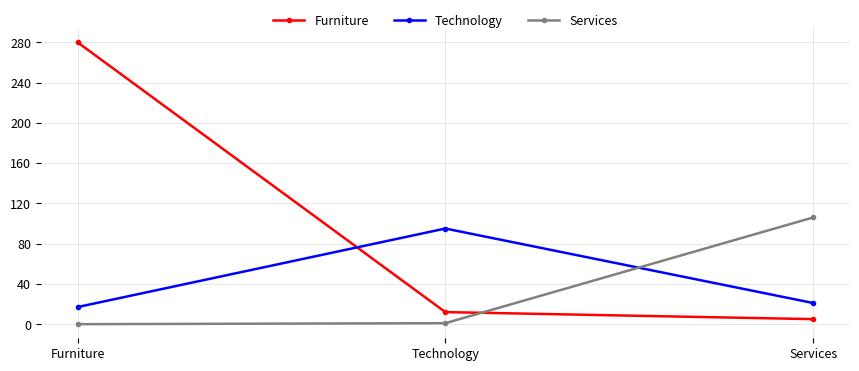

Which series has the widest spread of values?

Furniture